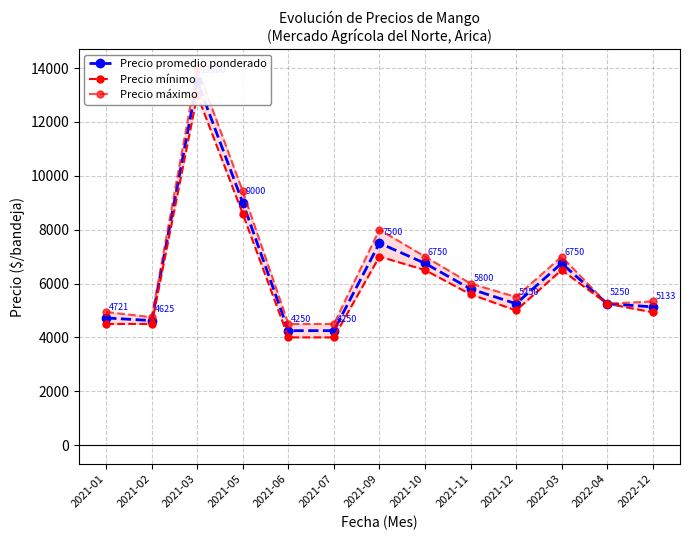

Which category has the lowest value in the Precio promedio ponderado series?

2021-06